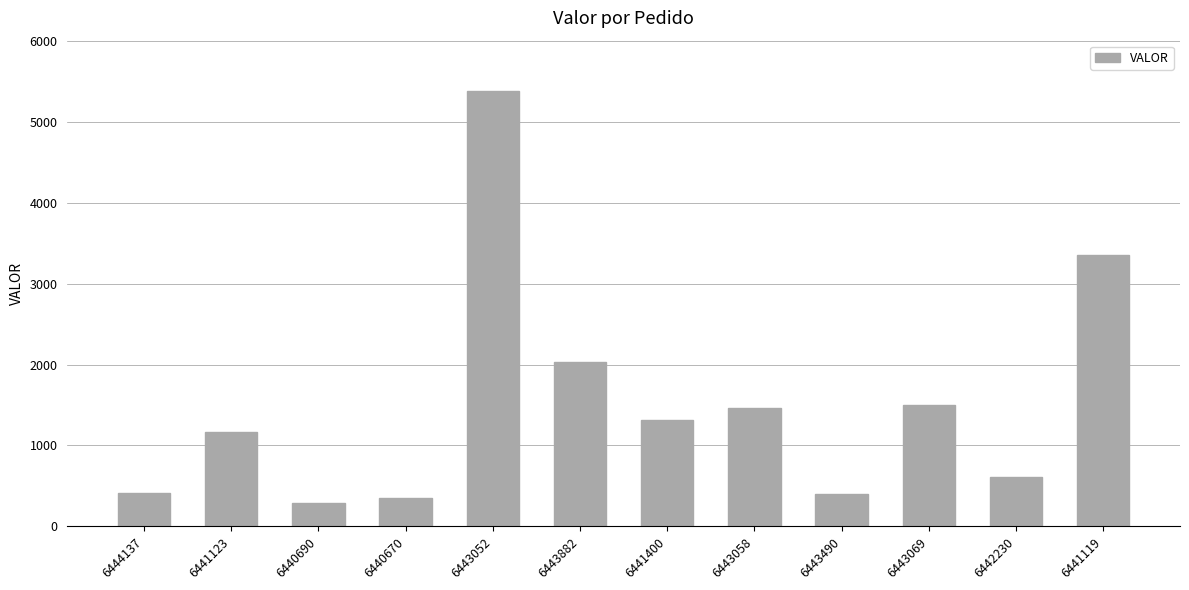

At which label is the value closest to 2835?

6441119